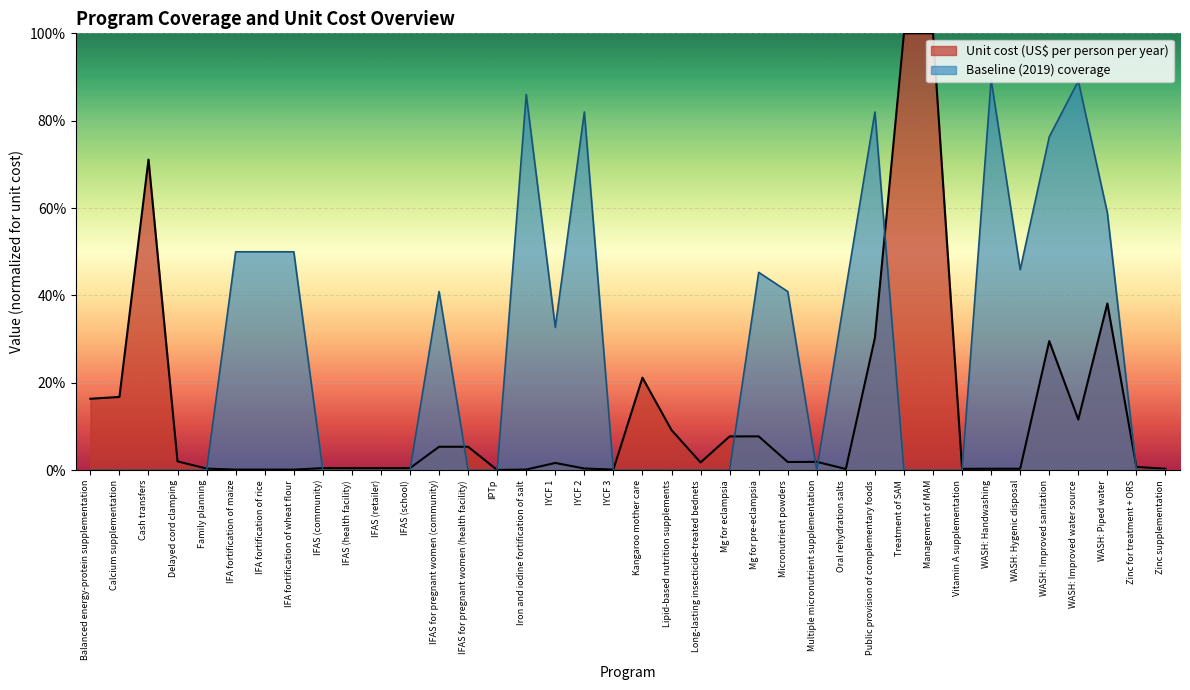

At WASH: Piped water, list the series in order from largest to smallest.

Baseline (2019) coverage, Unit cost (US$ per person per year)